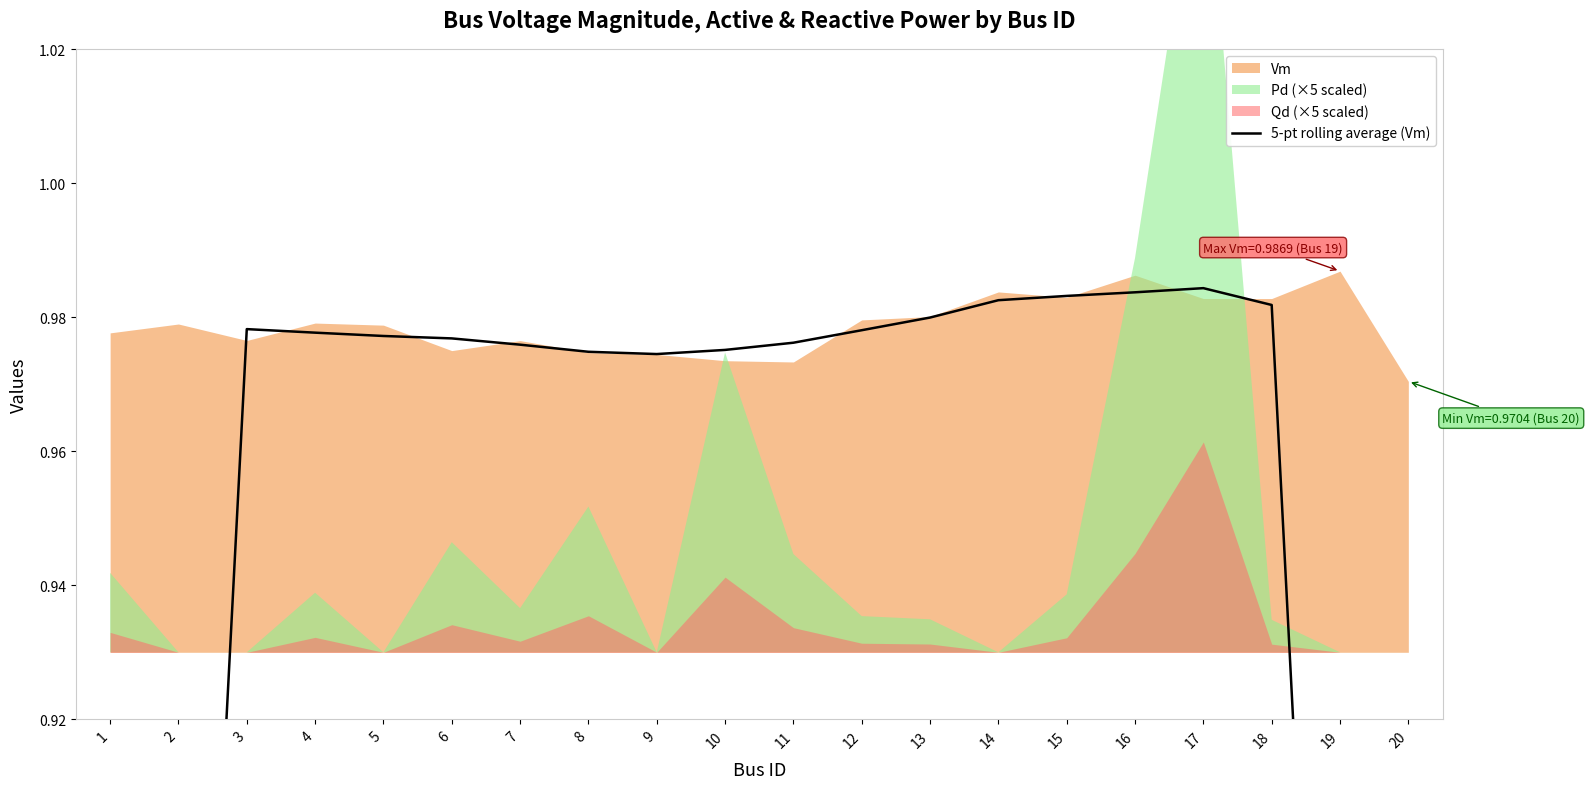

What is the value of the 5th point from the left?

1.0